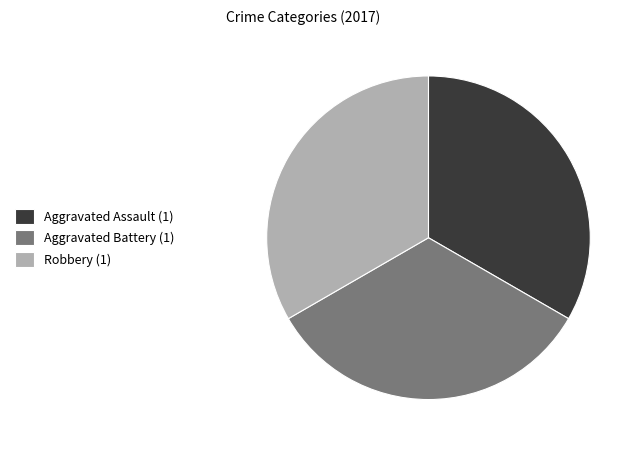

Combined, do Aggravated Assault (1) and Aggravated Battery (1) account for over 50%?

Yes